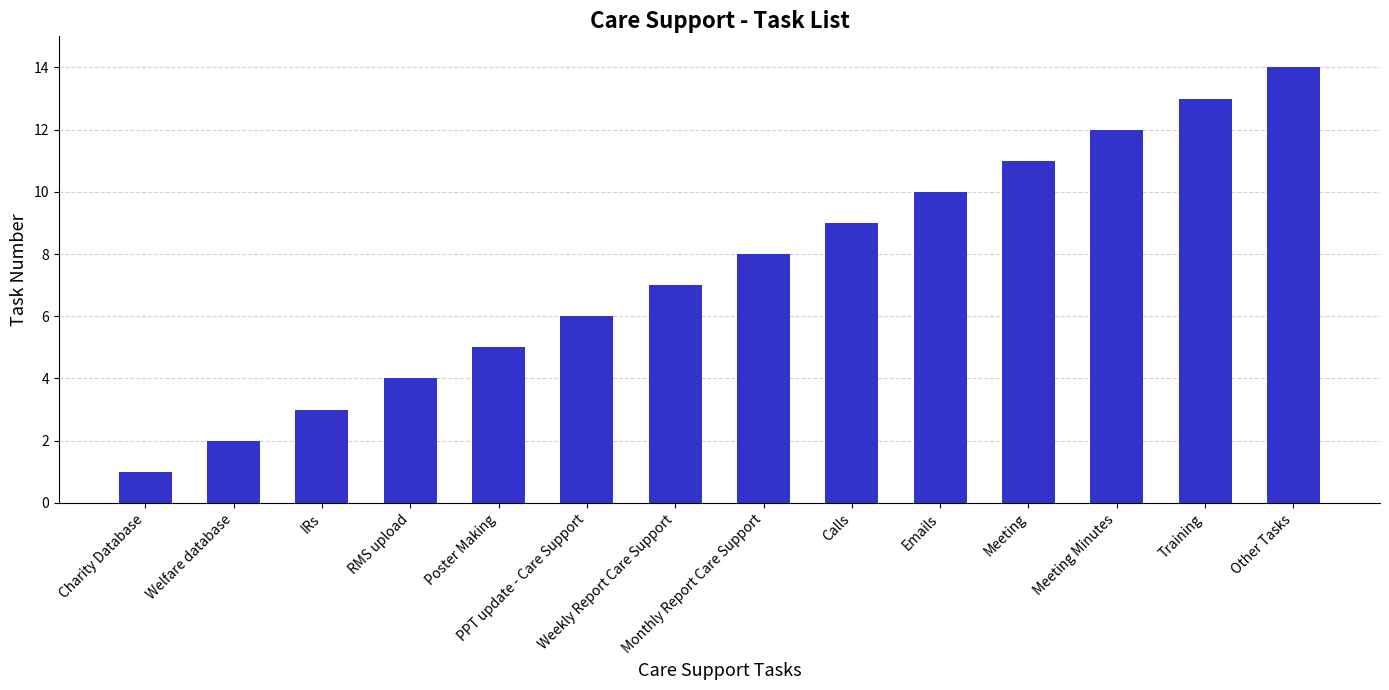

Reading left to right, transcribe all the data shown in this chart.

Charity Database=1	Welfare database=2	IRs=3	RMS upload=4	Poster Making=5	PPT update - Care Support=6	Weekly Report Care Support=7	Monthly Report Care Support=8	Calls=9	Emails=10	Meeting=11	Meeting Minutes=12	Training=13	Other Tasks=14